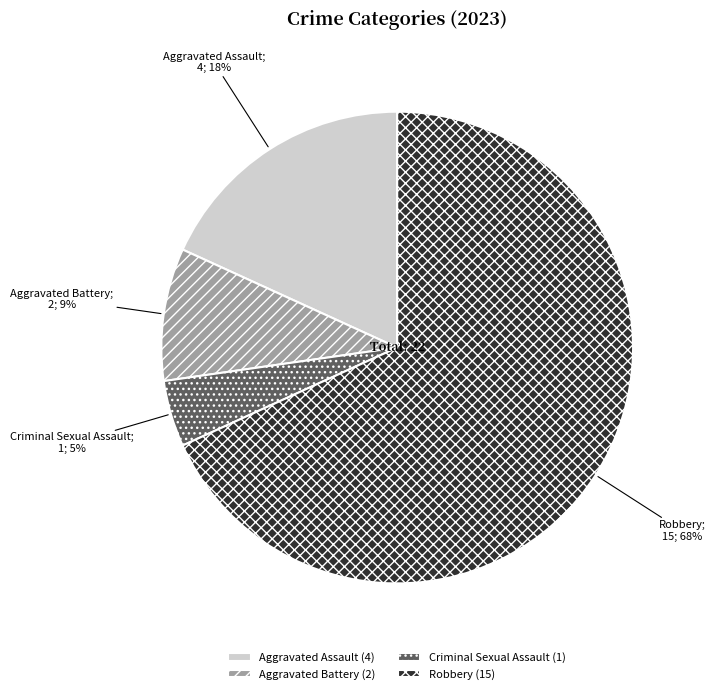

True or false: Aggravated Battery accounts for 9% of the total.

True